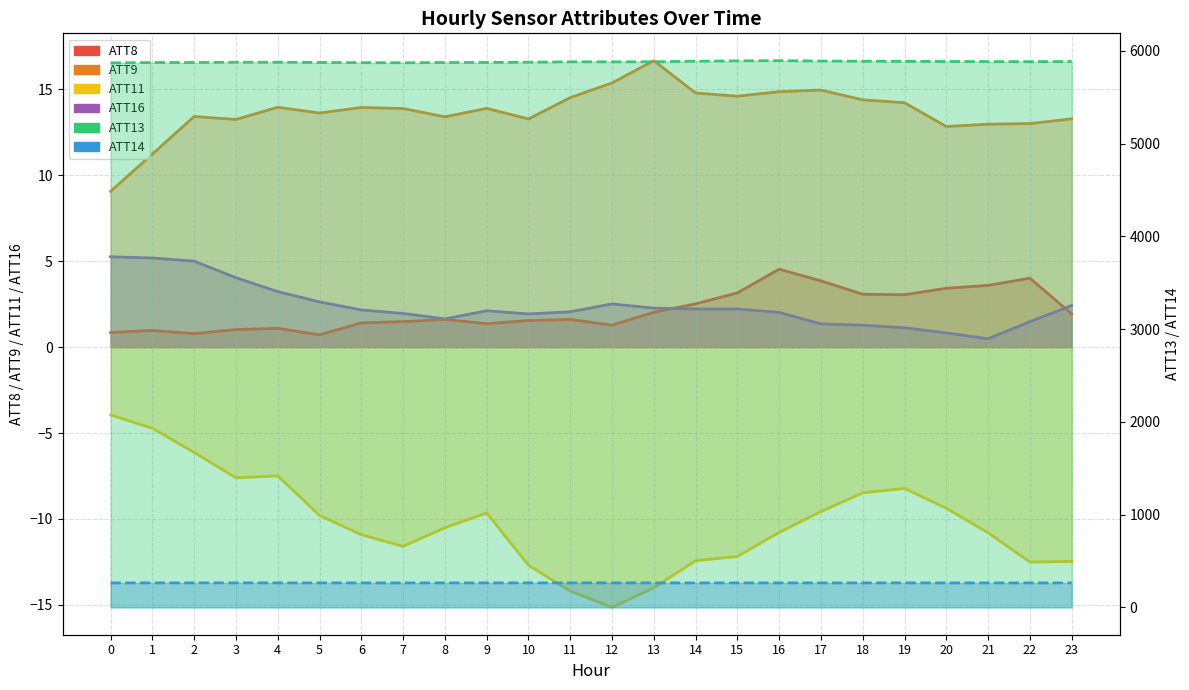

How many values in the ATT16 series are below 2?

9